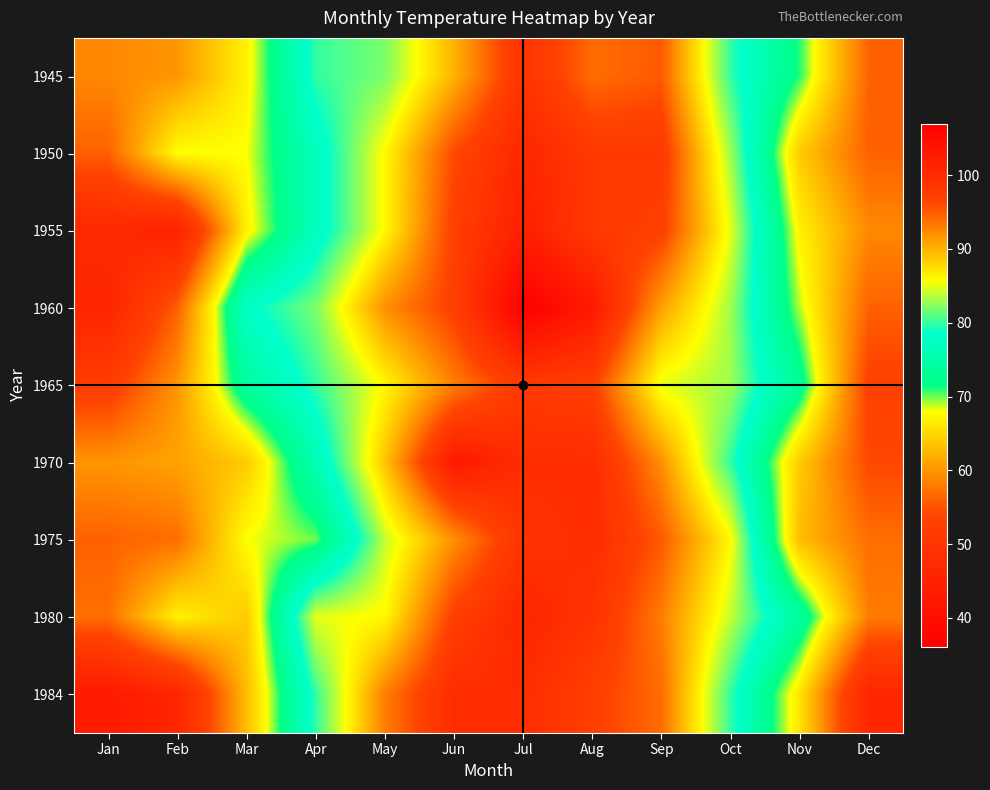

Reading left to right, transcribe all the data shown in this chart.

1945: Jan=59	Feb=60	Mar=67	Apr=80	May=82	Jun=90	Jul=99	Aug=94	Sep=95	Oct=80	Nov=71	Dec=56
1950: Jan=56	Feb=68	Mar=68	Apr=77	May=86	Jun=96	Jul=101	Aug=98	Sep=98	Oct=83	Nov=64	Dec=56
1955: Jan=47	Feb=45	Mar=67	Apr=77	May=86	Jun=97	Jul=102	Aug=98	Sep=97	Oct=85	Nov=67	Dec=59
1960: Jan=46	Feb=56	Mar=78	Apr=82	May=92	Jun=97	Jul=107	Aug=103	Sep=91	Oct=83	Nov=69	Dec=56
1965: Jan=52	Feb=60	Mar=74	Apr=80	May=86	Jun=93	Jul=98	Aug=97	Sep=85	Oct=83	Nov=73	Dec=53
1970: Jan=60	Feb=61	Mar=64	Apr=76	May=89	Jun=103	Jul=100	Aug=100	Sep=92	Oct=80	Nov=64	Dec=54
1975: Jan=56	Feb=57	Mar=68	Apr=70	May=84	Jun=92	Jul=99	Aug=100	Sep=95	Oct=86	Nov=63	Dec=57
1980: Jan=57	Feb=67	Mar=64	Apr=85	May=86	Jun=97	Jul=101	Aug=99	Sep=93	Oct=84	Nov=74	Dec=58
1984: Jan=43	Feb=46	Mar=63	Apr=80	May=93	Jun=100	Jul=100	Aug=97	Sep=94	Oct=80	Nov=66	Dec=46